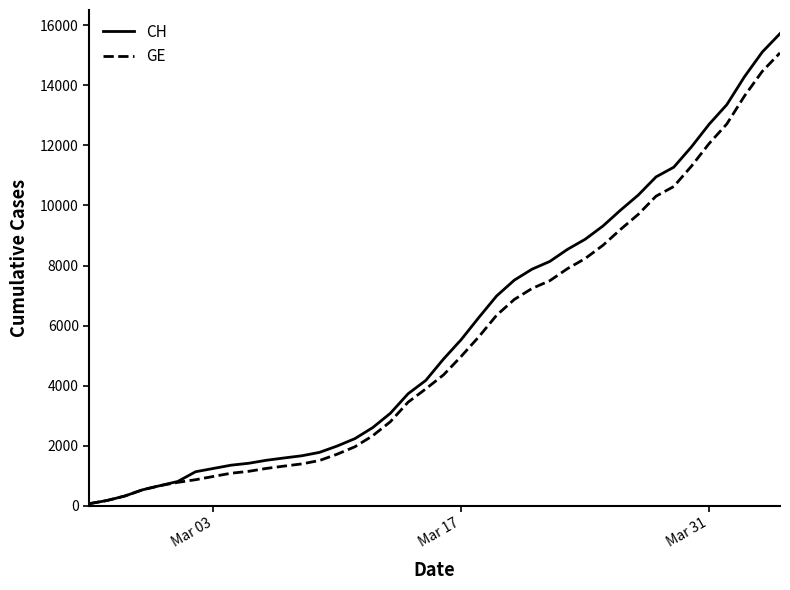

What is the average value of the CH series?

5790